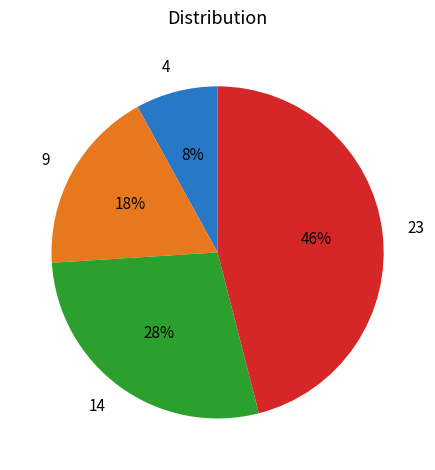

What percentage is the 14 slice, to the nearest percent?

28%